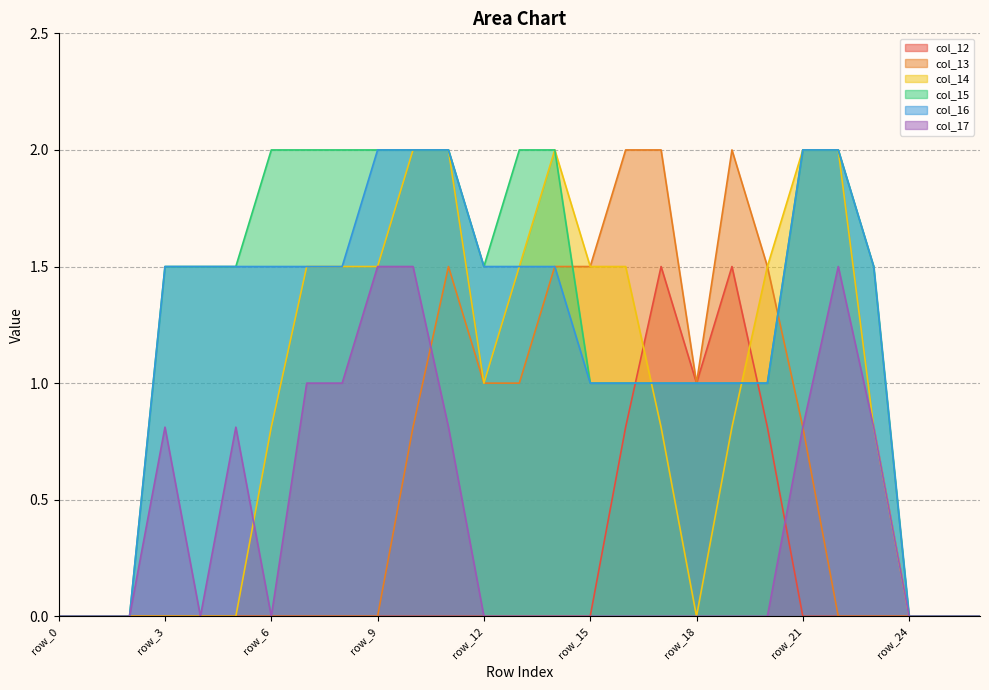

Count the col_12 values in the range 0 to 1.

25